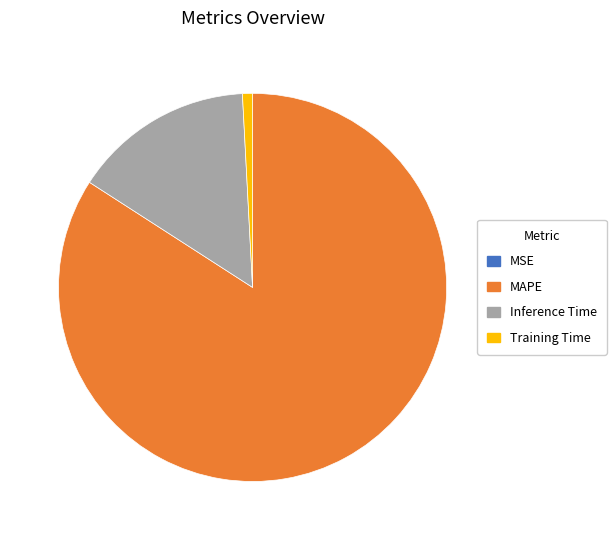

True or false: Inference Time accounts for 15% of the total.

True